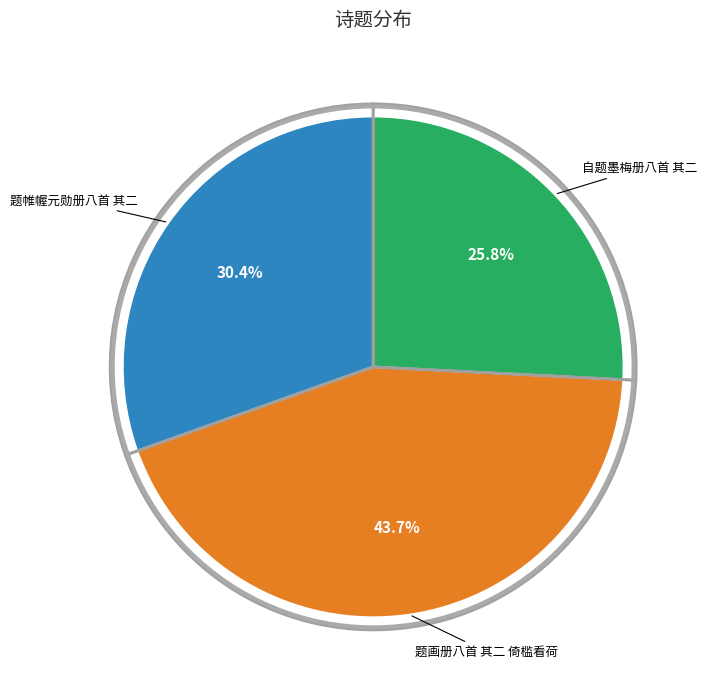

Rank the categories by value from lowest to highest.

自题墨梅册八首 其二, 题帷幄元勋册八首 其二, 题画册八首 其二 倚槛看荷